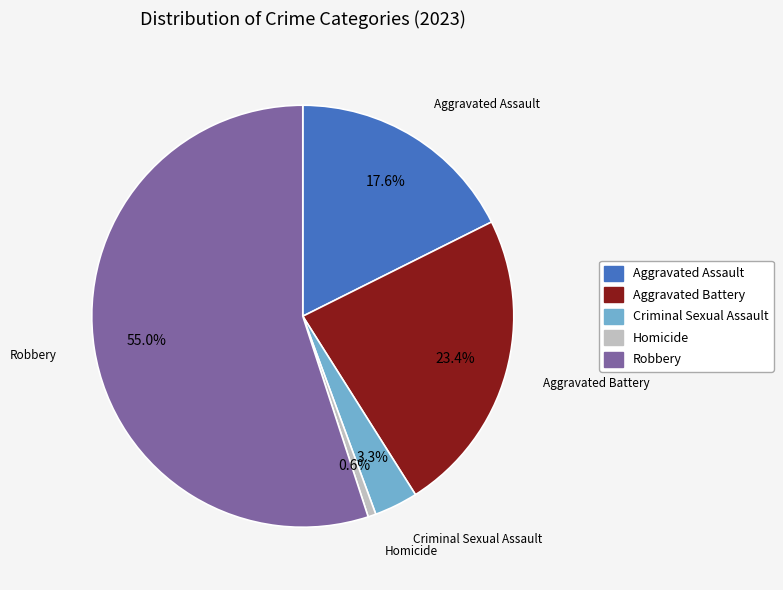

How many segments does this pie chart have?

5